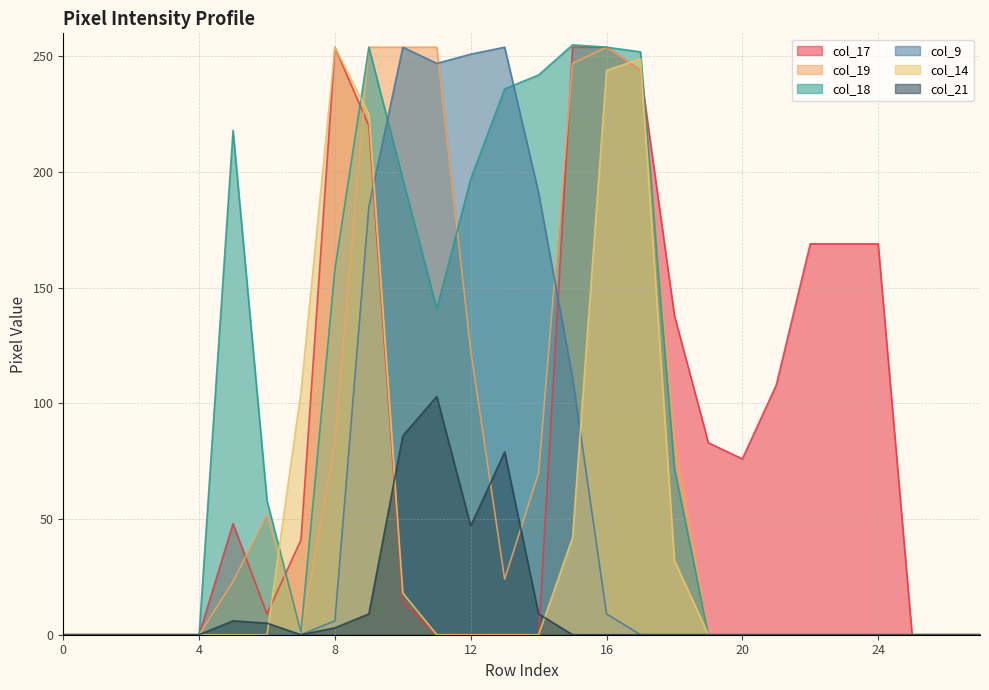

What is the difference between the col_14 values at 23 and 16?

244